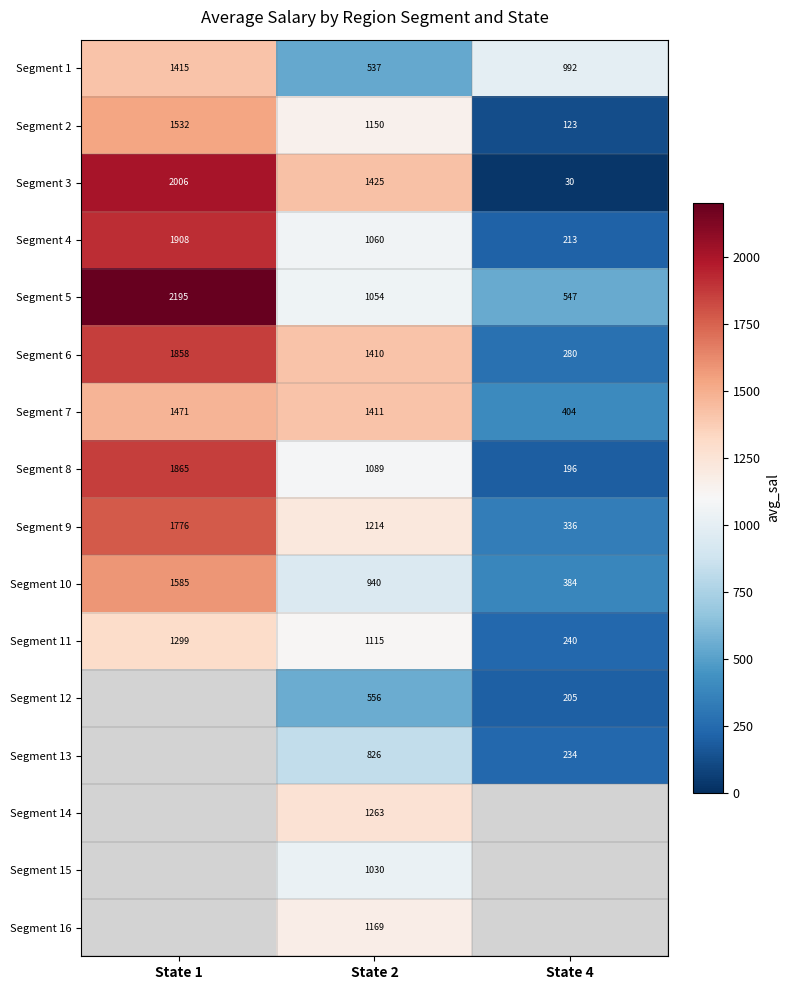

Is the value of Segment 4 at State 4 greater than the value of Segment 6 at State 4?

No